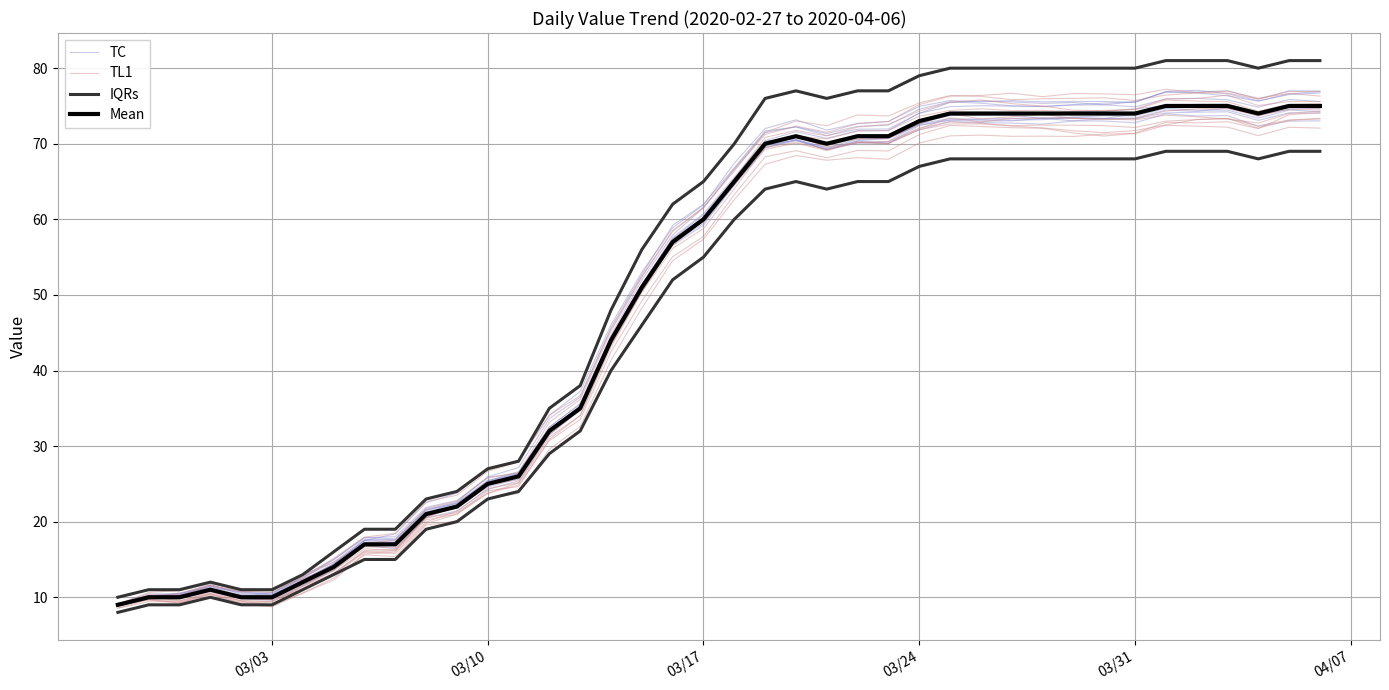

True or false: IQRs has a value of 27.9 at 16.

False